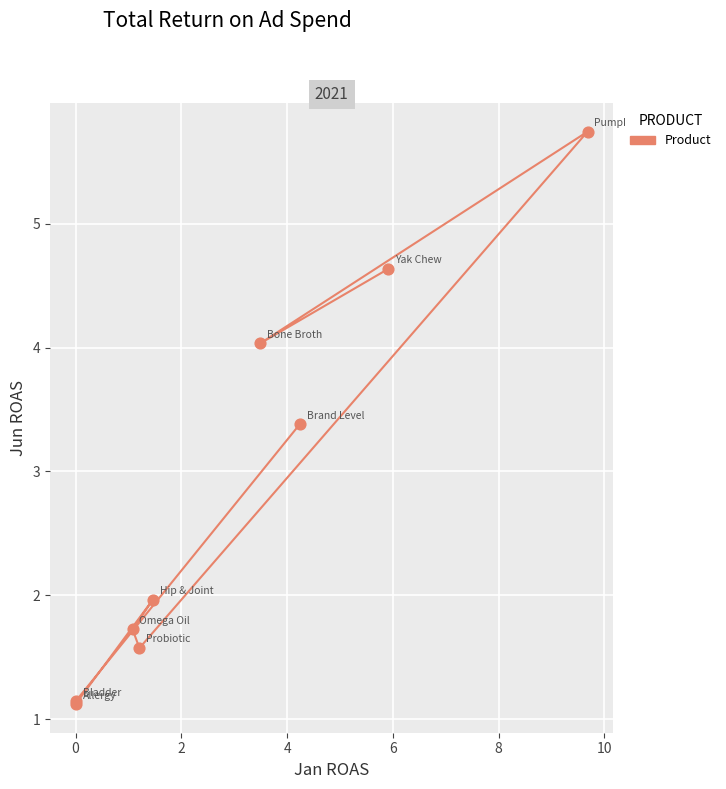

What Y value in the scatter plot is closest to 3?

3.4